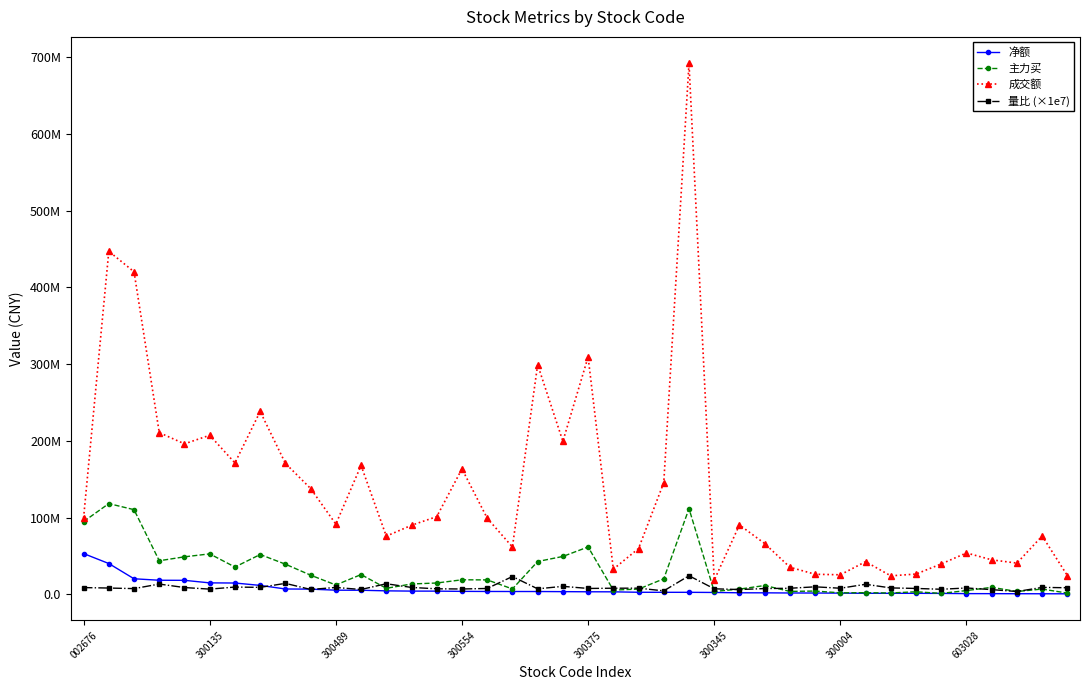

Does the chart have visible grid lines?

No